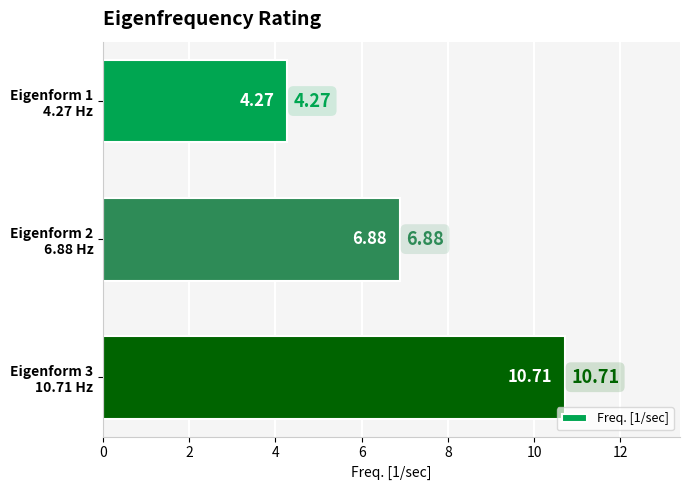

What is the sum of all values?

21.9